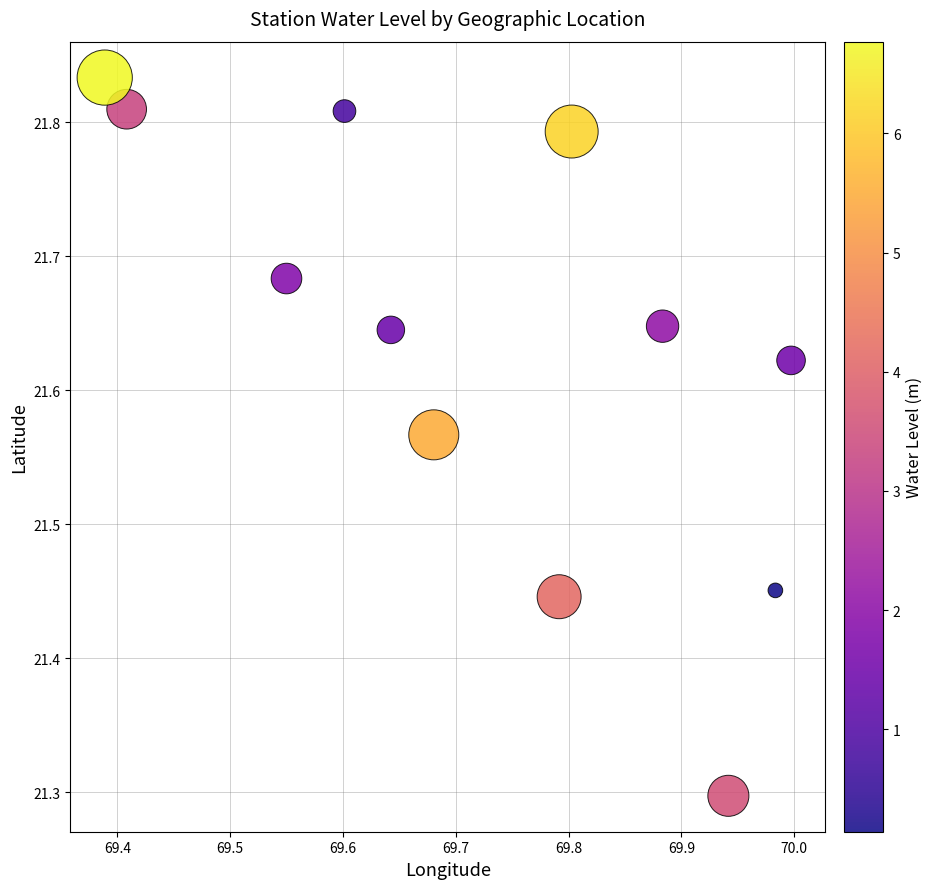

What Y value in the scatter plot is closest to 21?

21.3